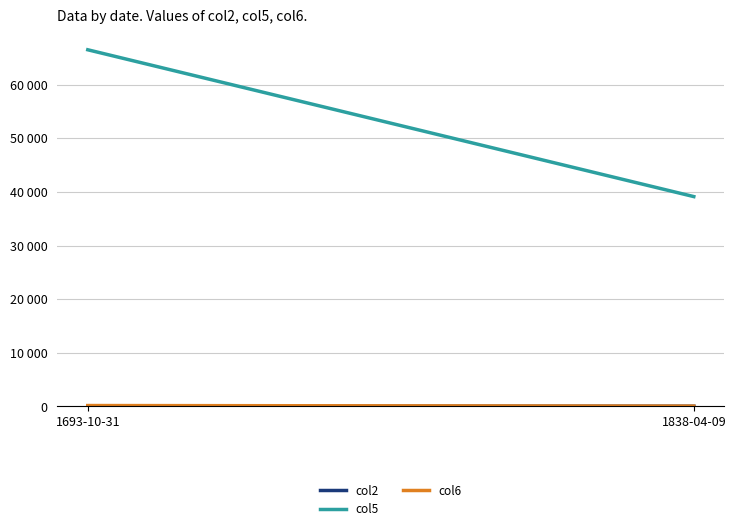

What is the highest value of the col2 series?

42.0